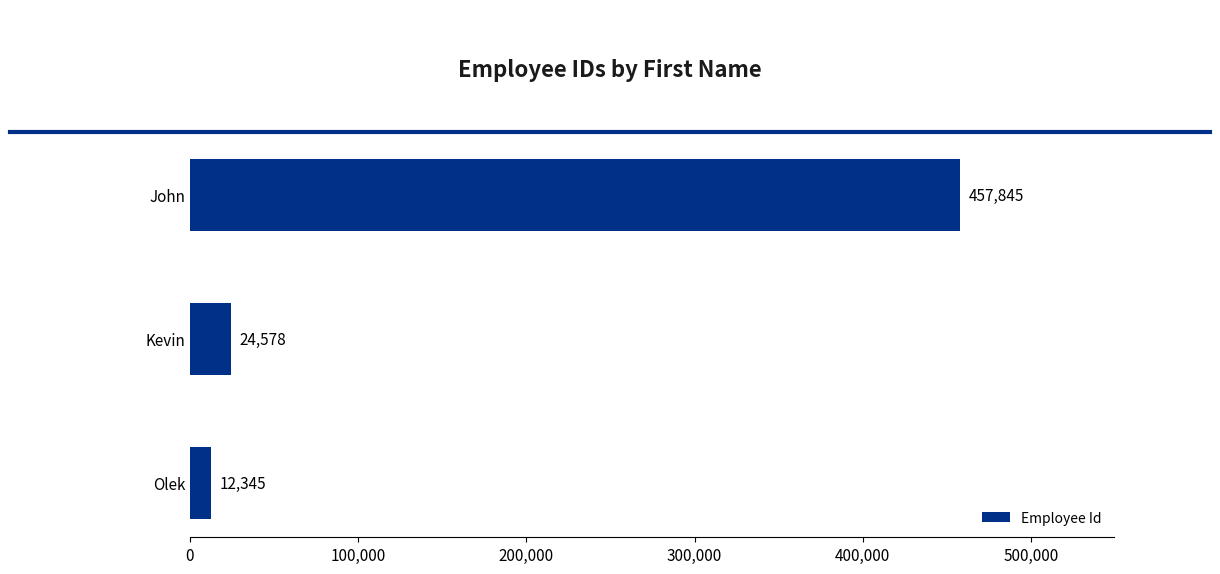

What is the smallest value displayed?

12345